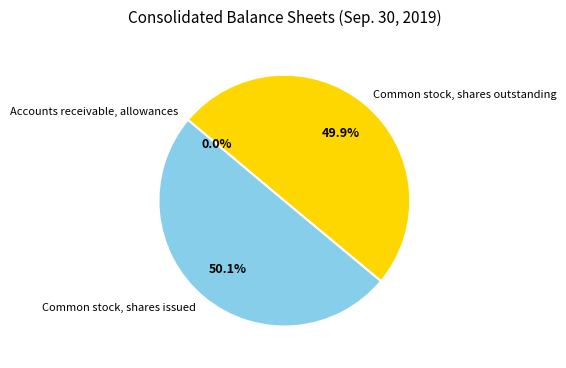

Combined, what portion of the pie is Common stock, shares outstanding and Common stock, shares issued?

100.0%